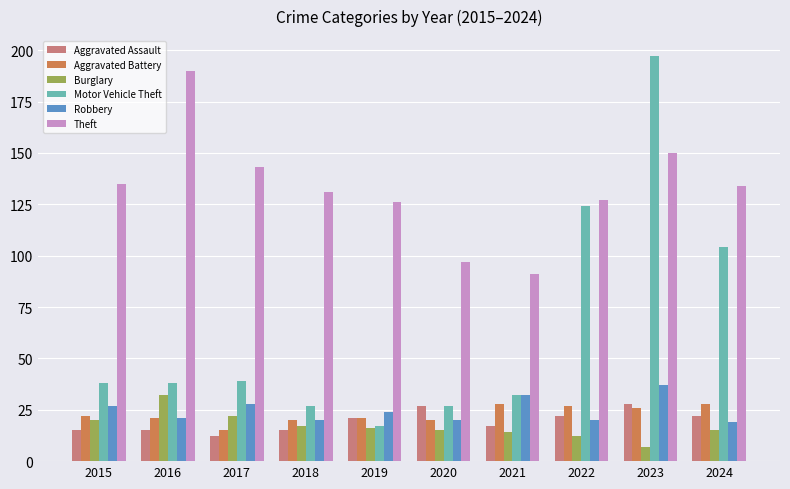

What is the approximate value of Burglary at 2021?

14